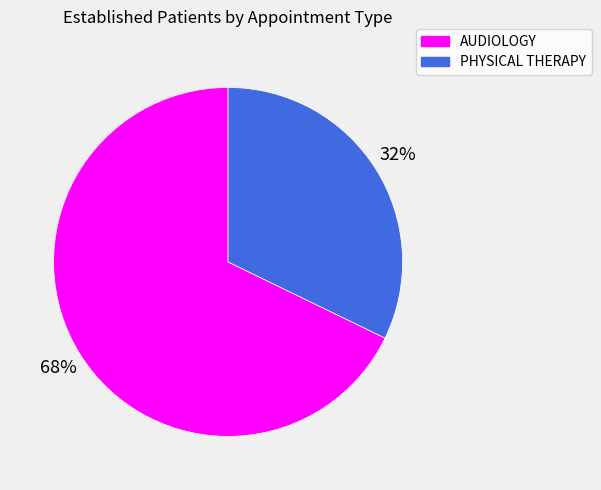

Rank the categories by value from highest to lowest.

AUDIOLOGY, PHYSICAL THERAPY